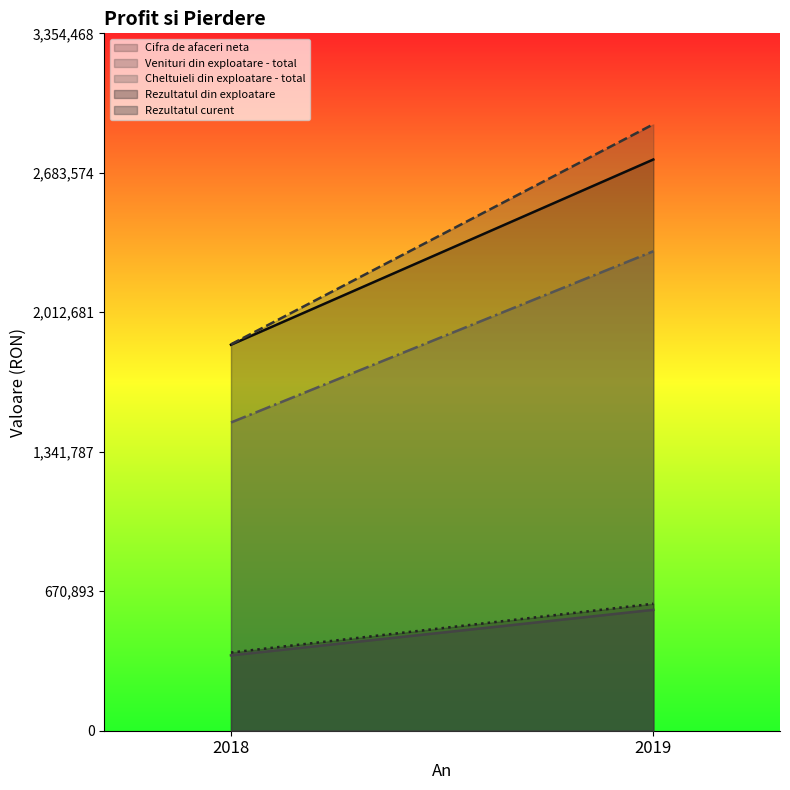

Reading left to right, extract all data points from this chart.

Cifra de afaceri neta: 1856597	2747586
Venituri din exploatare - total: 1858661	2916929
Cheltuieli din exploatare - total: 1482622	2306155
Rezultatul din exploatare: 376039	610774
Rezultatul curent: 362438	581528